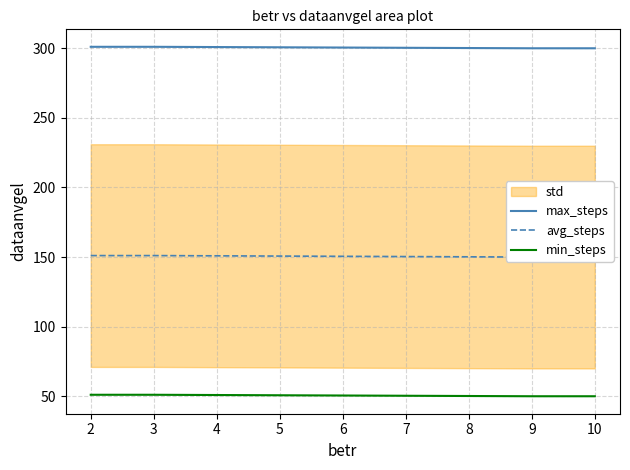

True or false: max_steps and min_steps intersect in this chart.

False